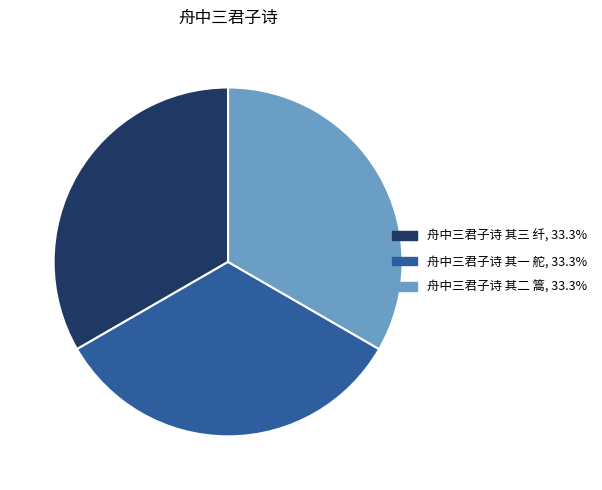

Do 舟中三君子诗 其一 舵 and 舟中三君子诗 其三 纤 together represent more than half of the pie?

Yes